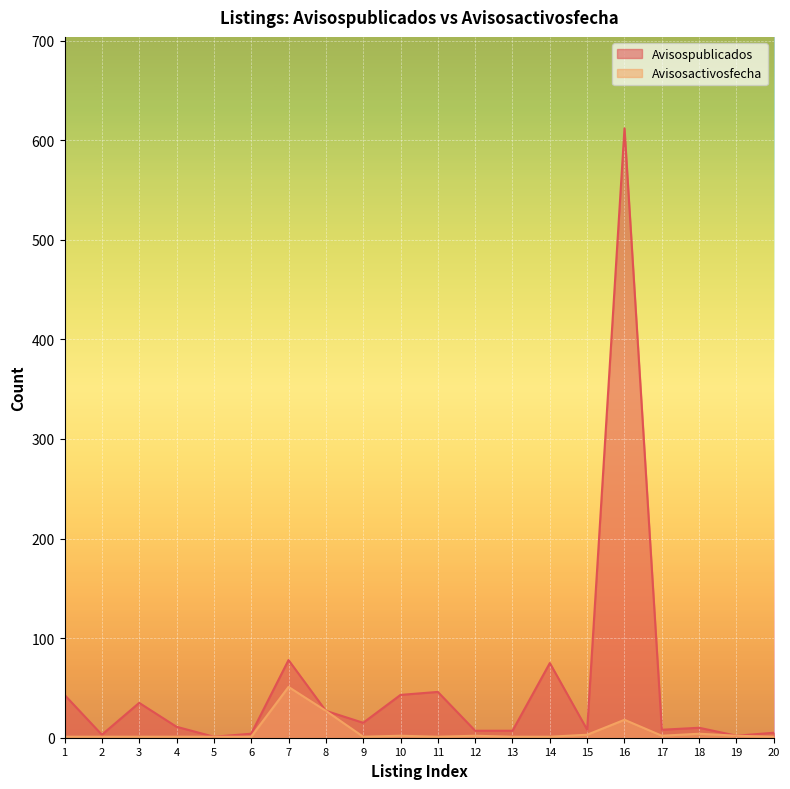

Which series has the largest total across all categories?

Avisospublicados